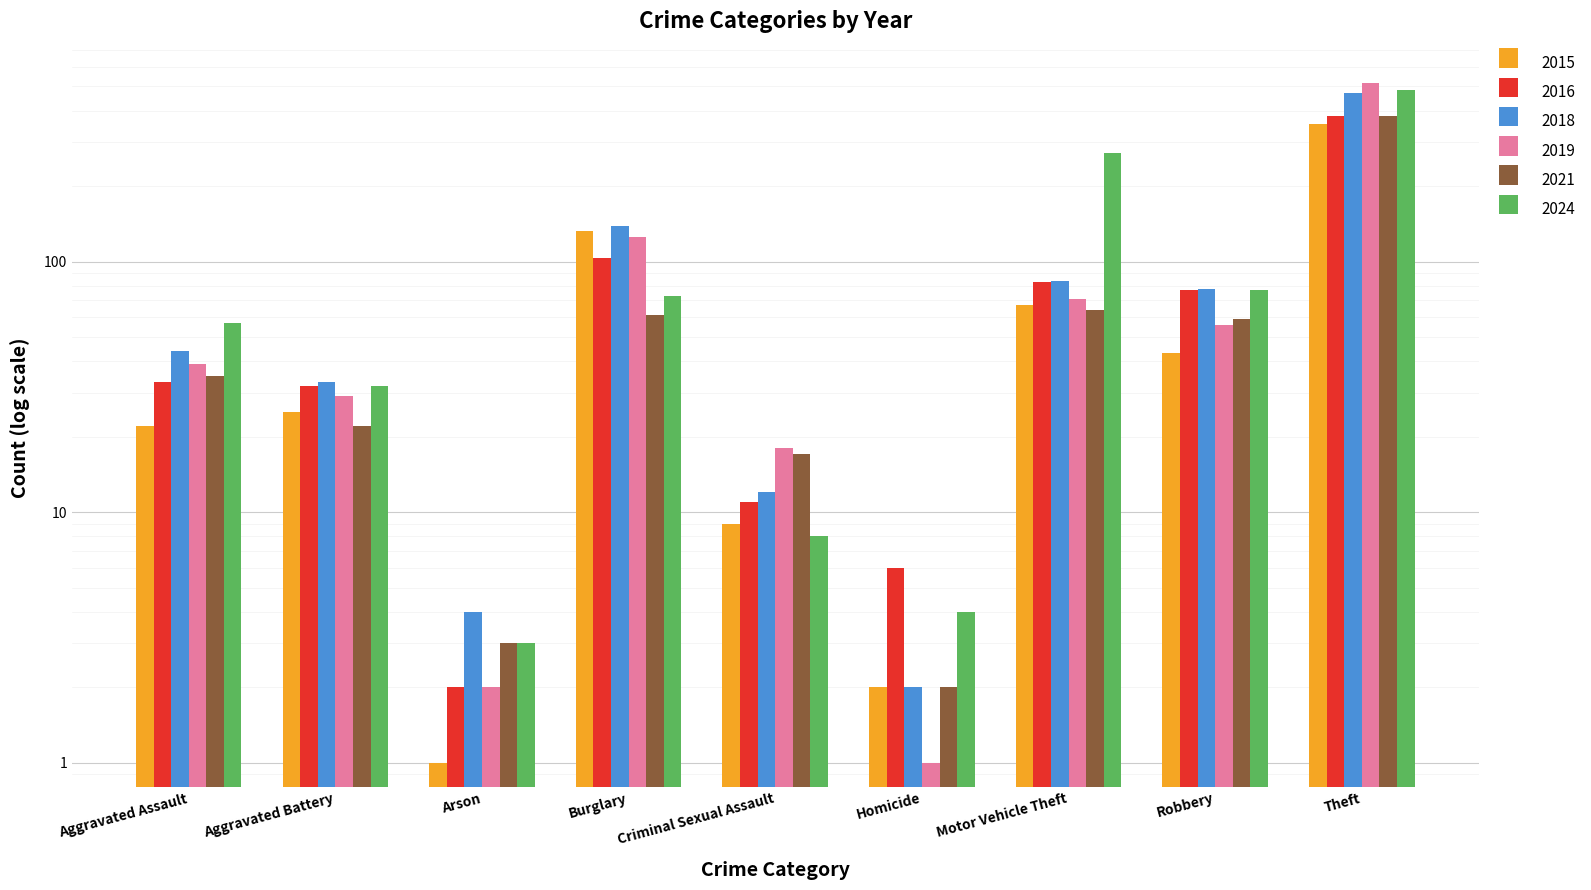

How many bars are there in total?

54